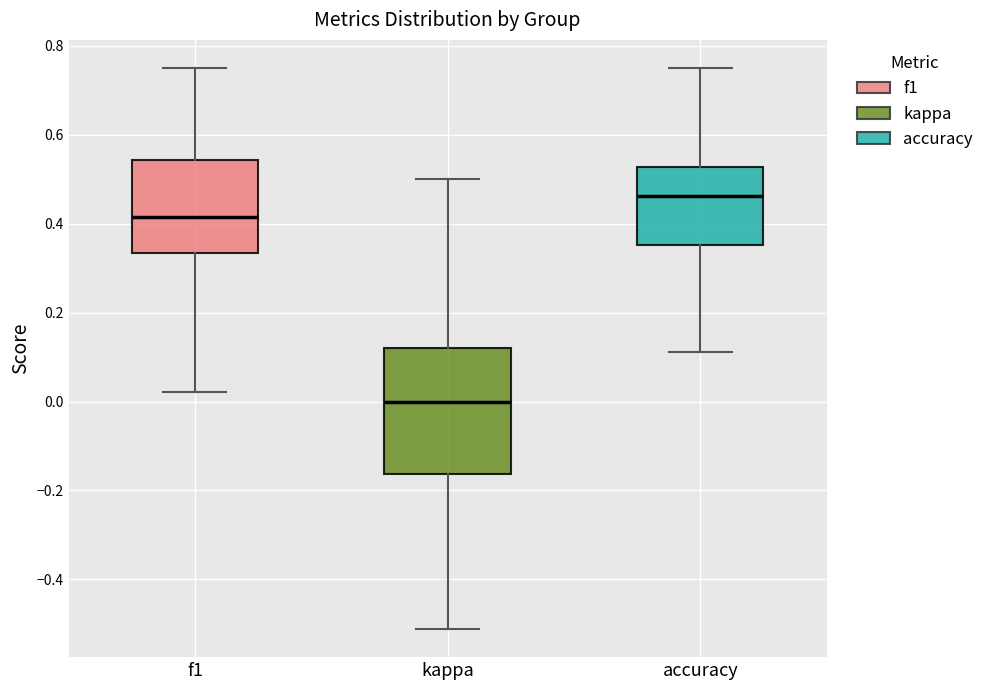

Reading left to right, transcribe this box plot: for each box, give where its median line is, the range the box spans, and where its two whiskers end, as read against the y-axis. The values are not printed on the chart, so give them approximately, as read against the axis.

f1: median 0.42, box 0.34 to 0.54, whiskers 0.02 to 0.76
kappa: median 0.00, box -0.16 to 0.12, whiskers -0.52 to 0.50
accuracy: median 0.46, box 0.36 to 0.52, whiskers 0.12 to 0.76